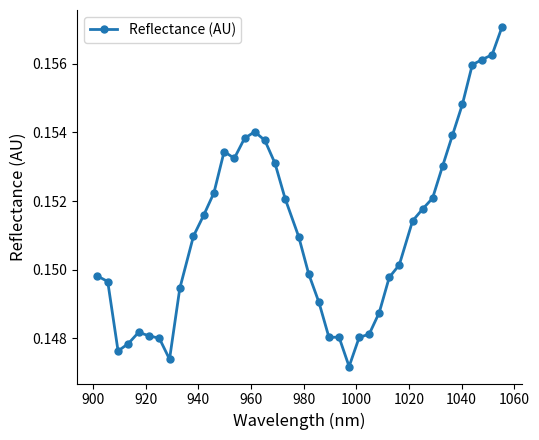

True or false: the data has more than 1 interior local peaks.

True